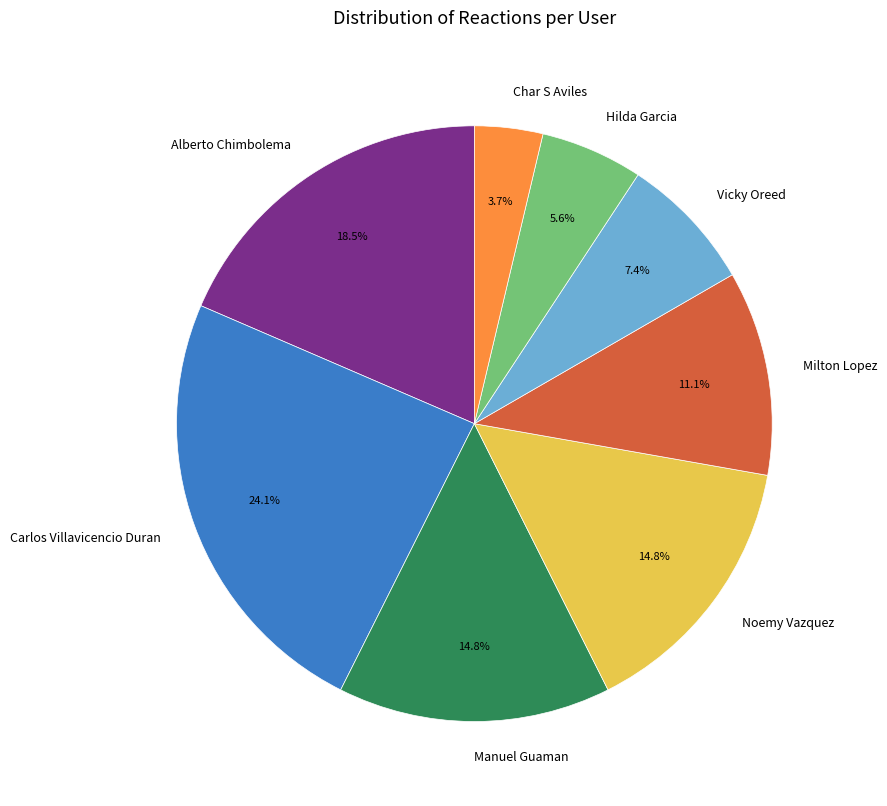

Does Alberto Chimbolema represent more than half of the total?

No